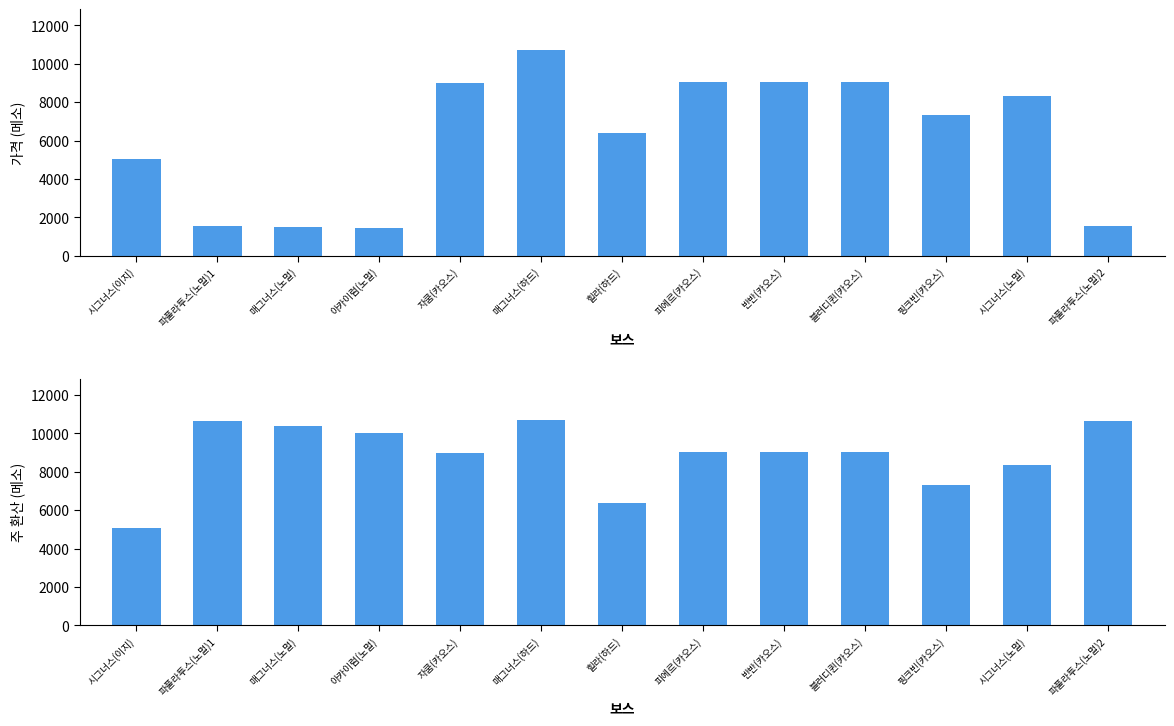

List the series in order of their peak value, lowest first.

가격, 주 환산